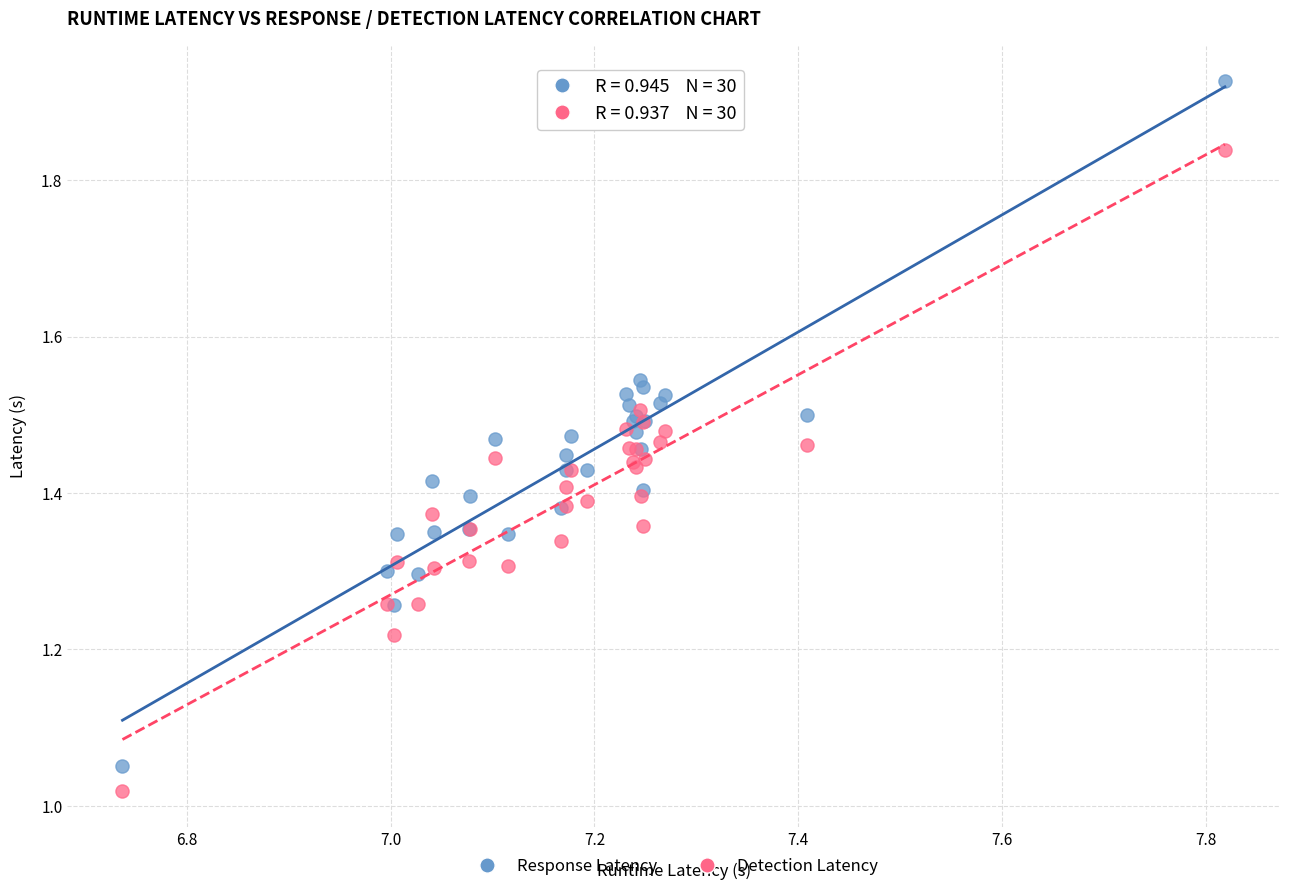

Which series contains the highest Y value?

Response Latency